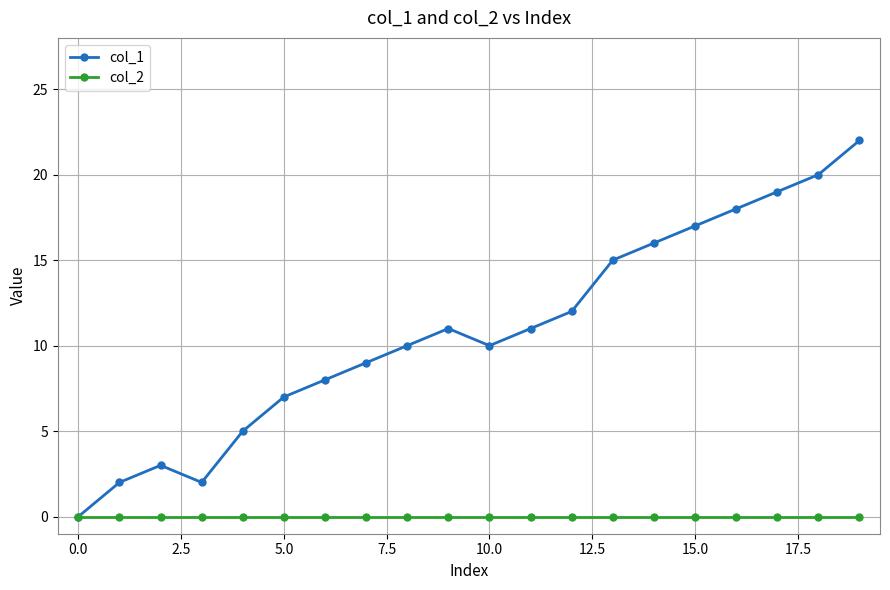

How many interior local valleys does the col_1 series have?

2